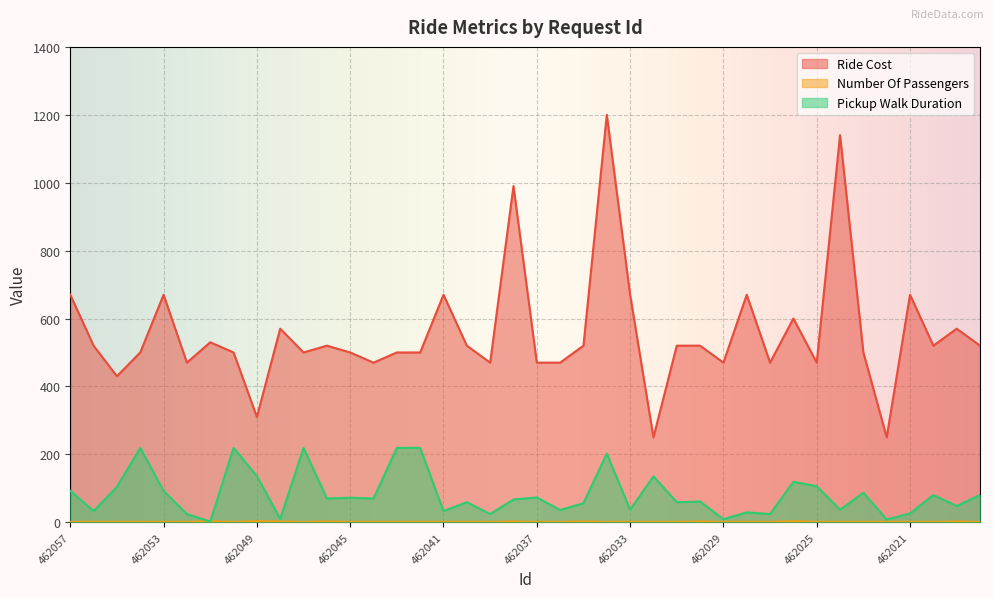

Which category has the highest value in the Ride Cost series?

462034